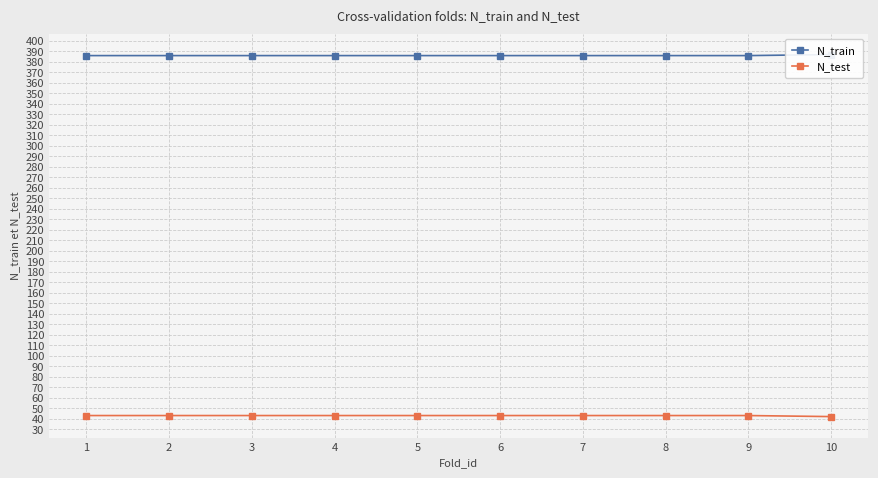

Does the chart have visible grid lines?

Yes